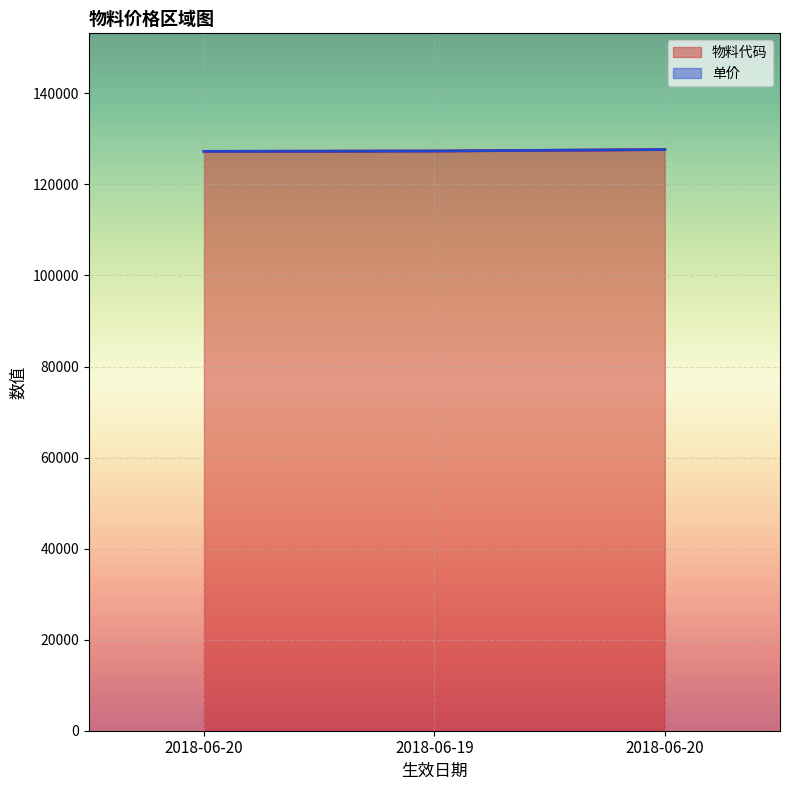

What is the difference between the maximum and minimum values?

394